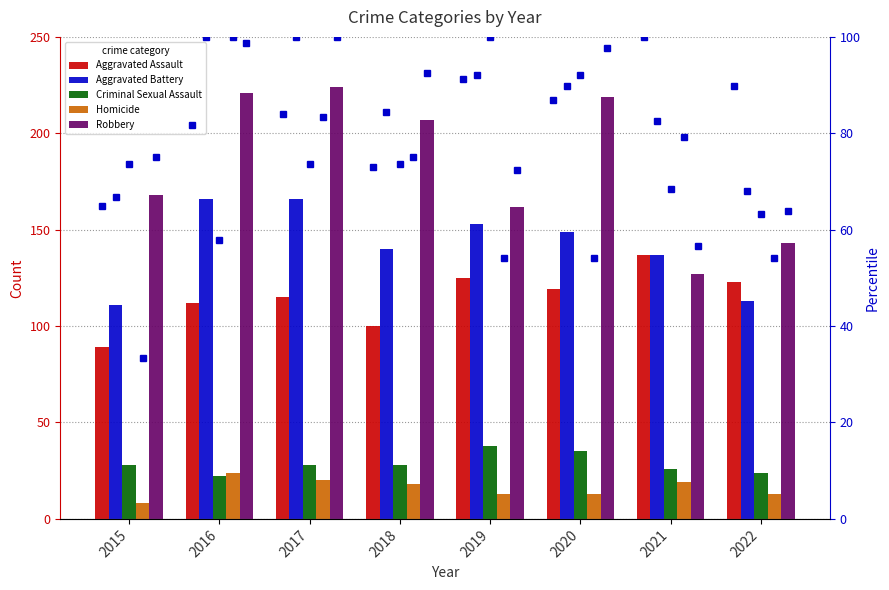

Between 2015 and 2021, which series saw the biggest shift?

Aggravated Assault